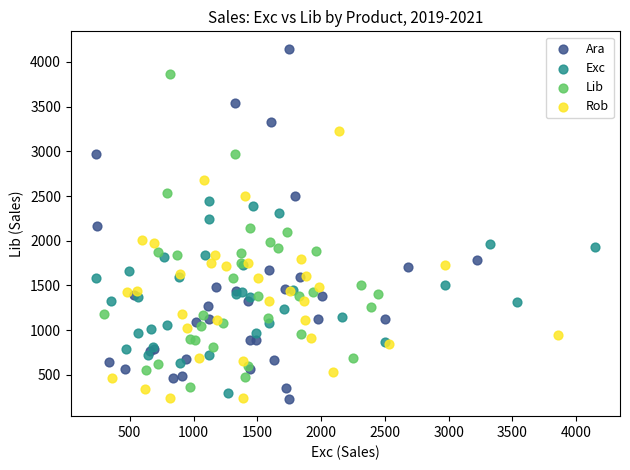

Which series has the largest Y range (max minus min)?

Ara